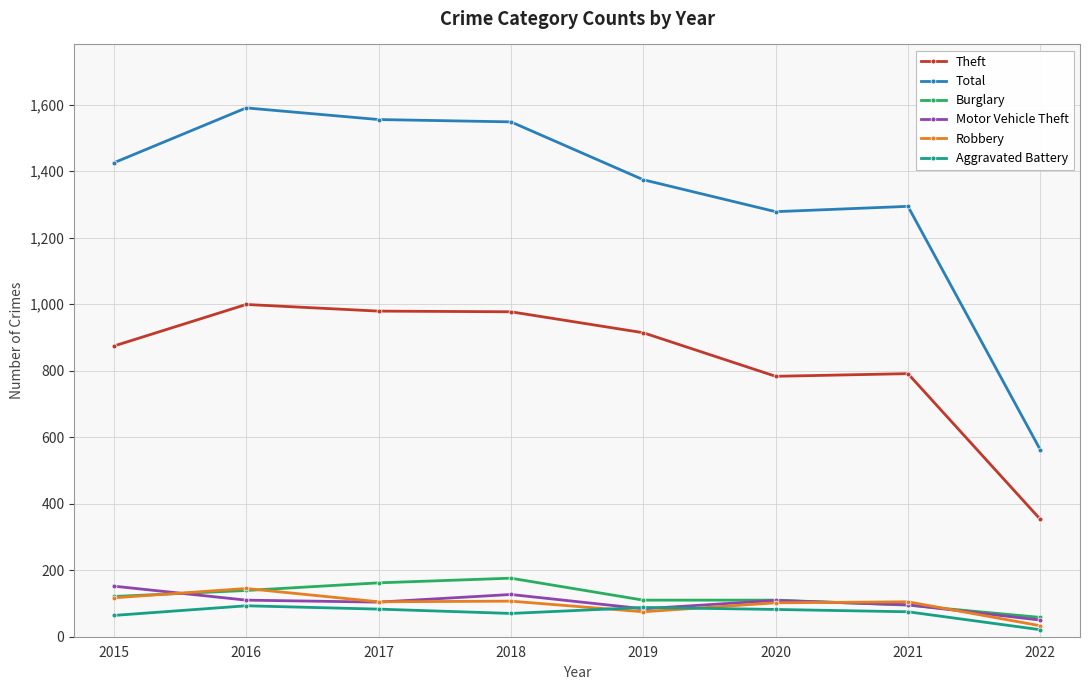

Which series changed the most between 2016 and 2020?

Total